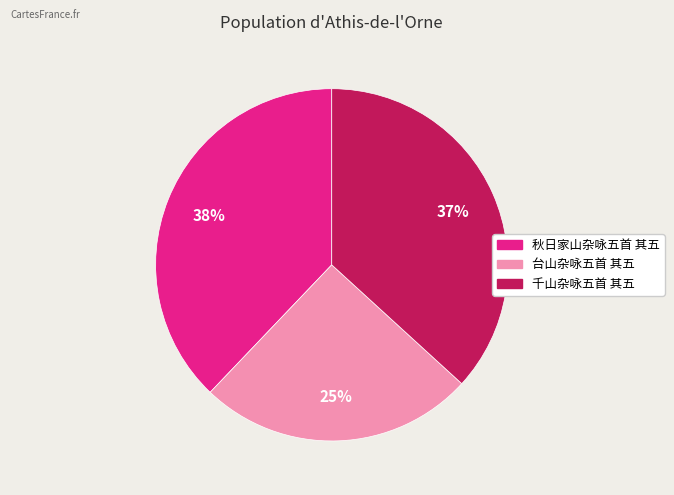

True or false: 秋日家山杂咏五首 其五 accounts for 32% of the total.

False